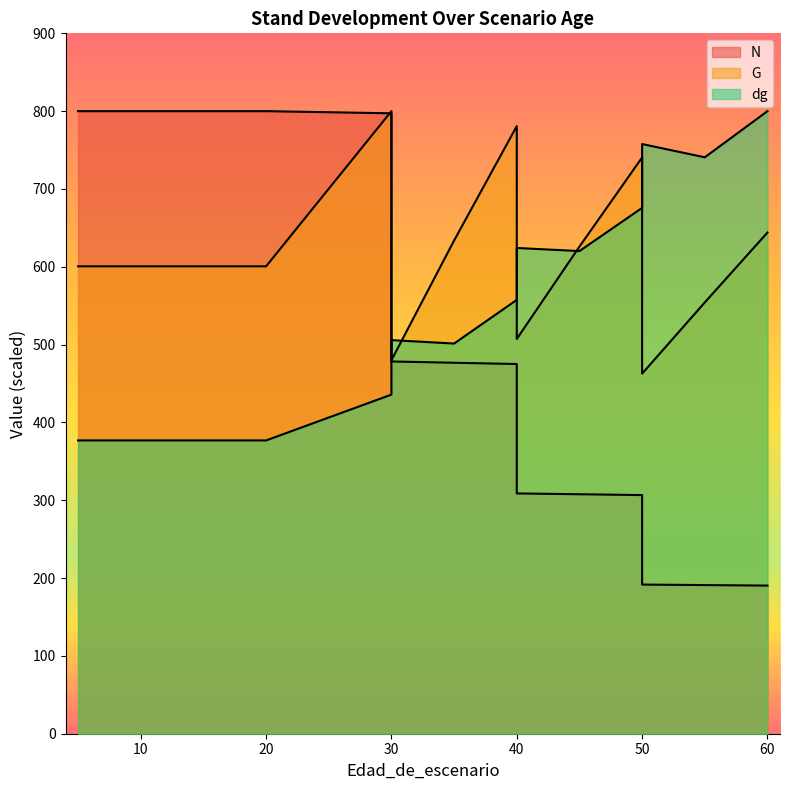

What is the sum of the G values at 45 and 40?

1133.2